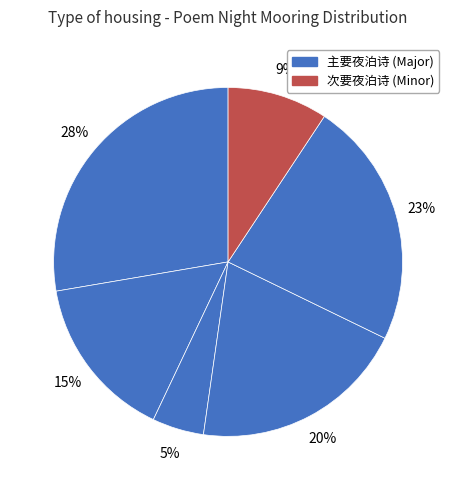

How many slices are in this pie chart?

6